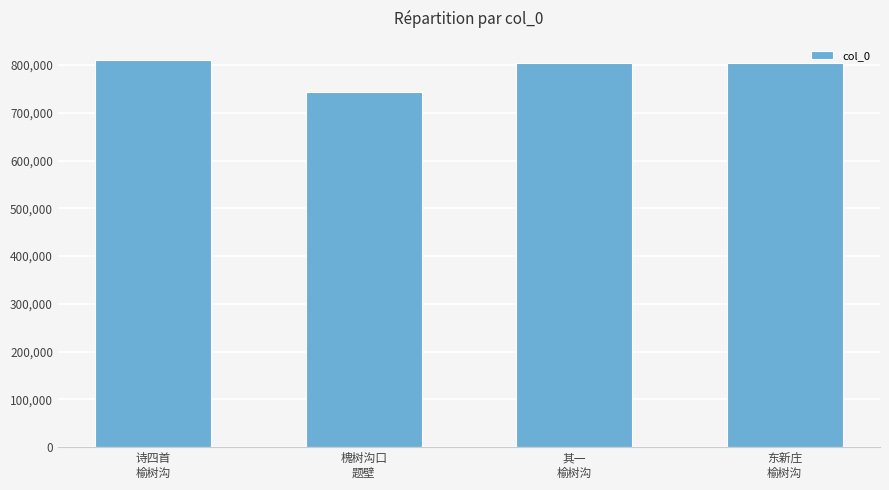

Read the value at 槐树沟口
题壁, to the nearest 100.

743100